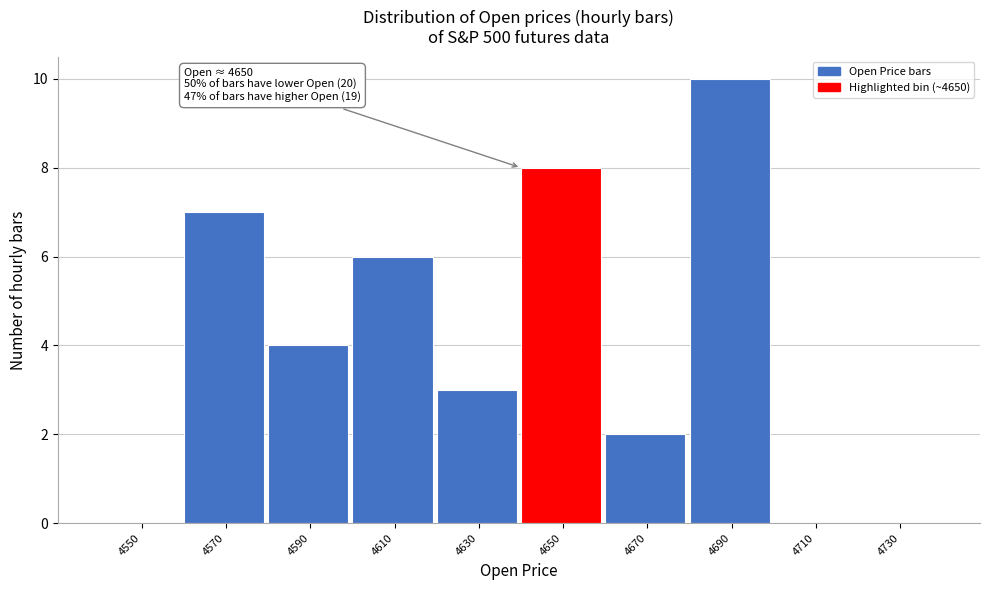

Reading left to right, transcribe all the data shown in this chart.

4550=0	4570=7	4590=4	4610=6	4630=3	4650=8	4670=2	4690=10	4710=0	4730=0